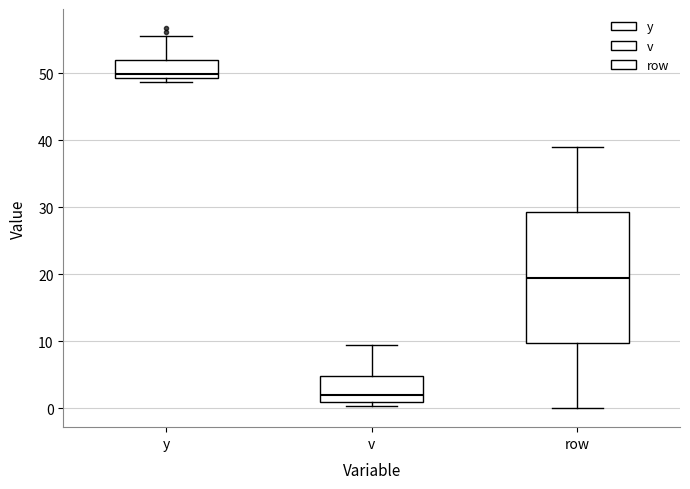

Reading left to right, read every box against the y-axis: the position of its median line, the range the box covers, and the ends of its whiskers. The values are not printed on the chart, so give them approximately, as read against the axis.

y: median 50, box 49 to 52, whiskers 49 (just below the box's lower edge) to 56
v: median 2, box 1 to 5, whiskers 0 to 9
row: median 20, box 10 to 29, whiskers 0 to 39